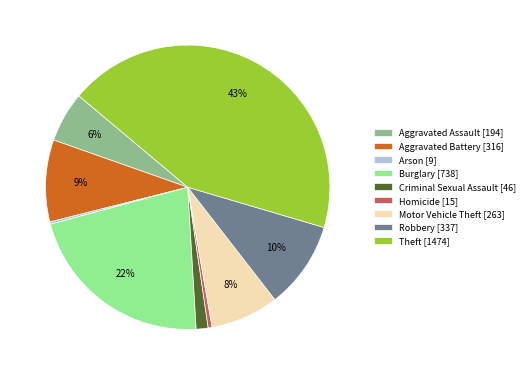

Combined, do Robbery [337] and Homicide [15] account for over 50%?

No